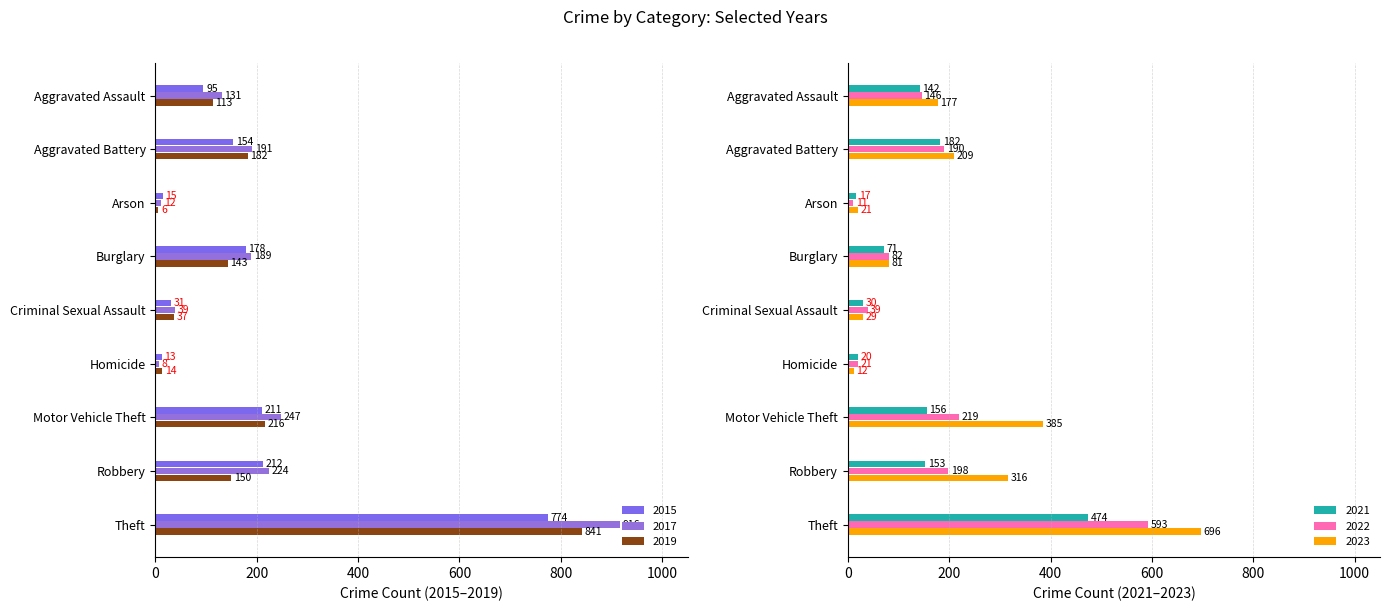

Does the chart contain any negative values?

No